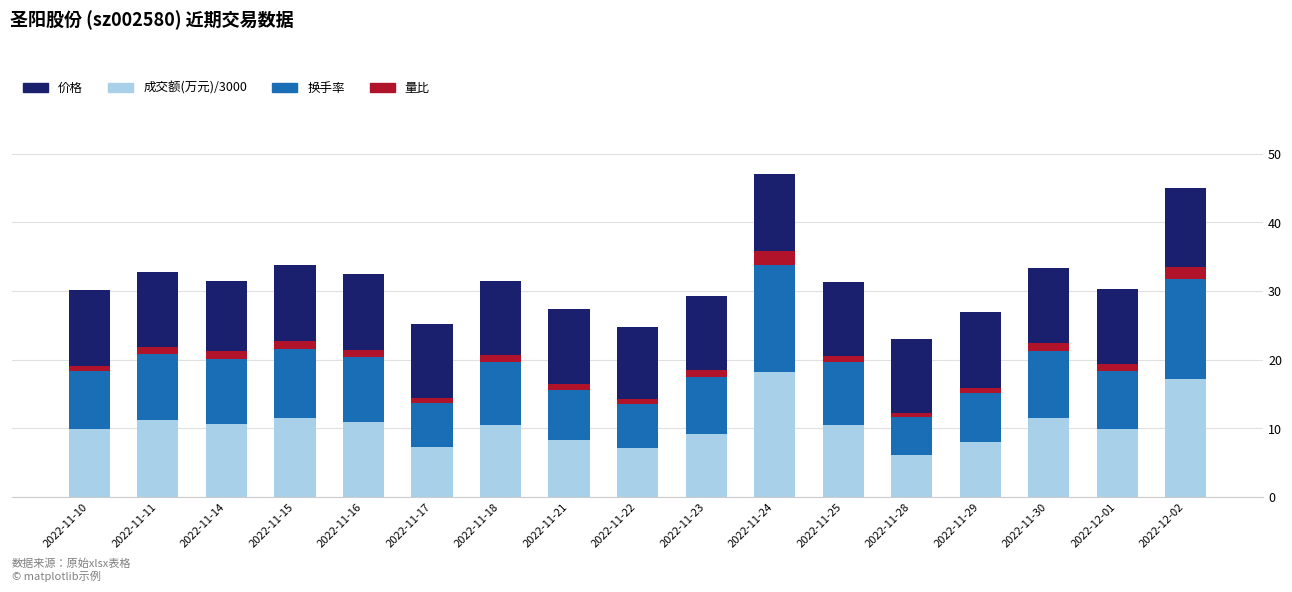

True or false: 成交额(万元)/3000 has a value of 8.2 at 2022-11-28.

False